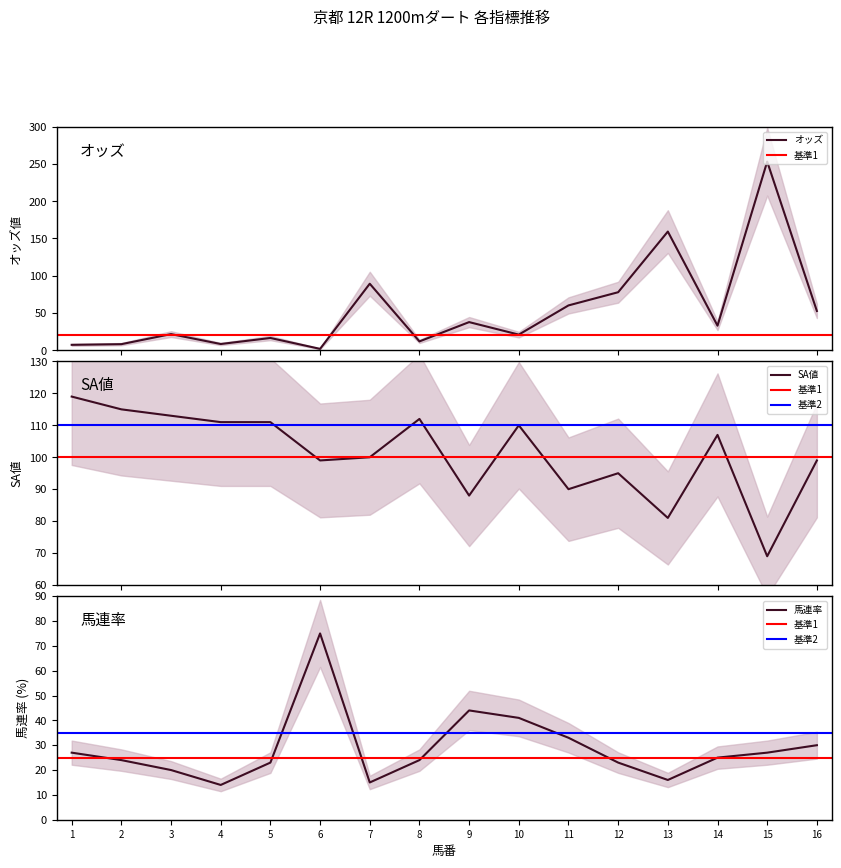

Which series has the largest total across all categories?

SA値